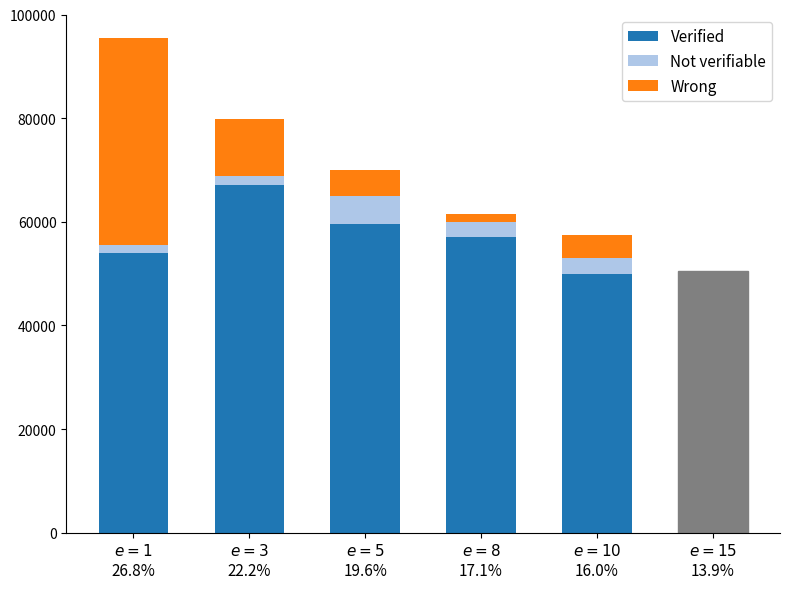

Are the bars grouped side by side (vs. stacked)?

No